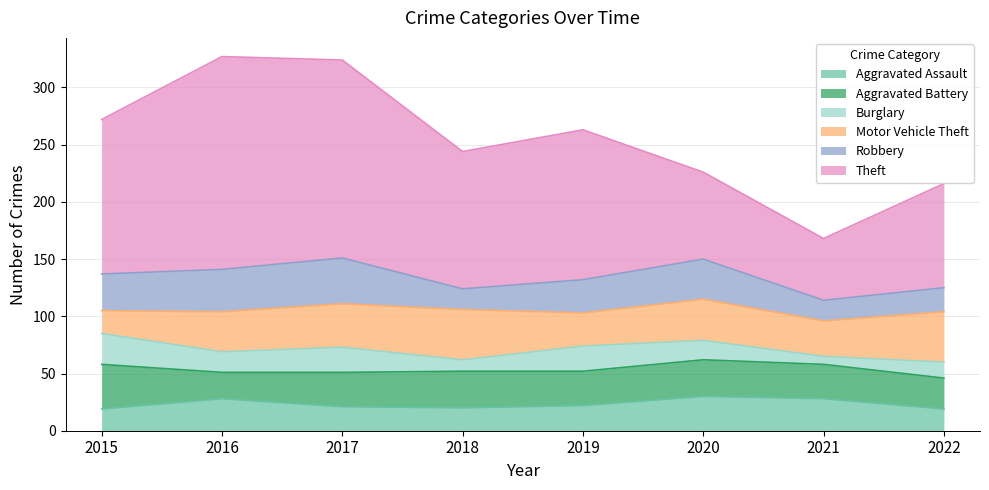

Does the chart have visible grid lines?

Yes